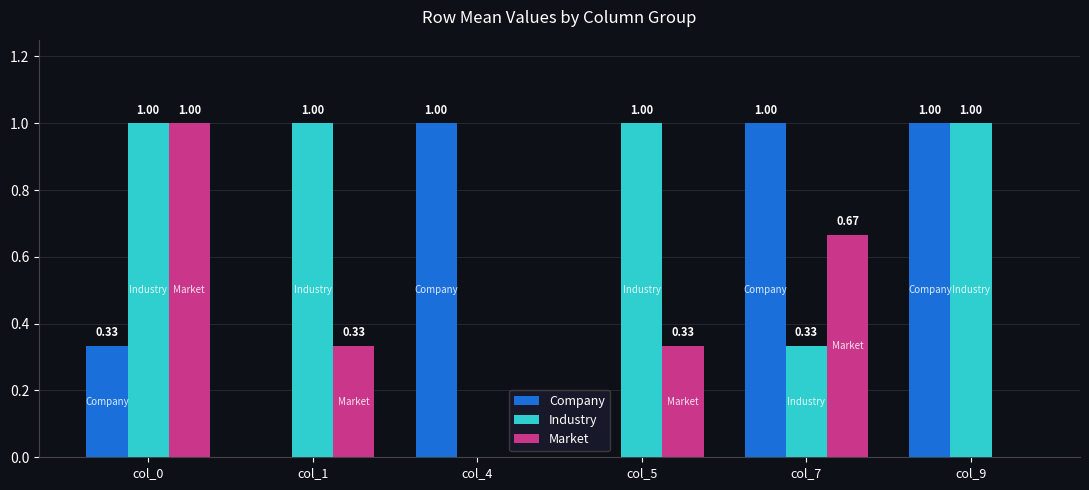

At which category is the sum across all series the highest?

col_0